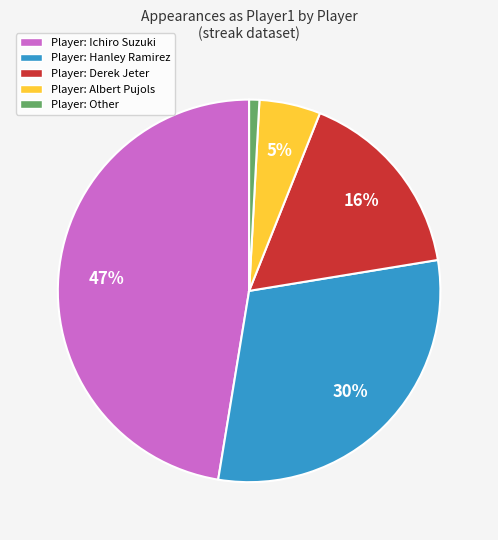

True or false: Player: Albert Pujols accounts for 1% of the total.

False